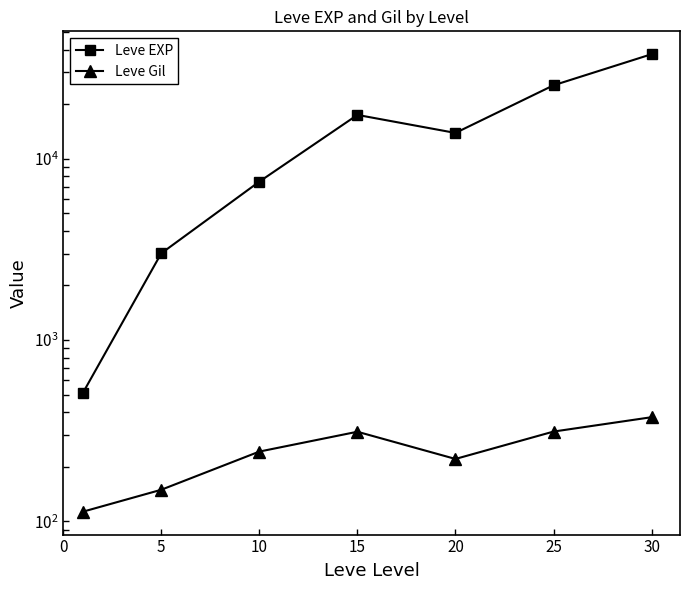

True or false: Leve Gil and Leve EXP cross at least once.

False